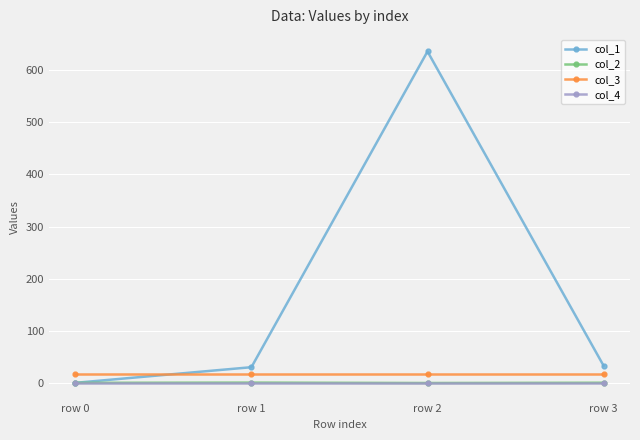

True or false: col_3 and col_4 cross at least once.

False